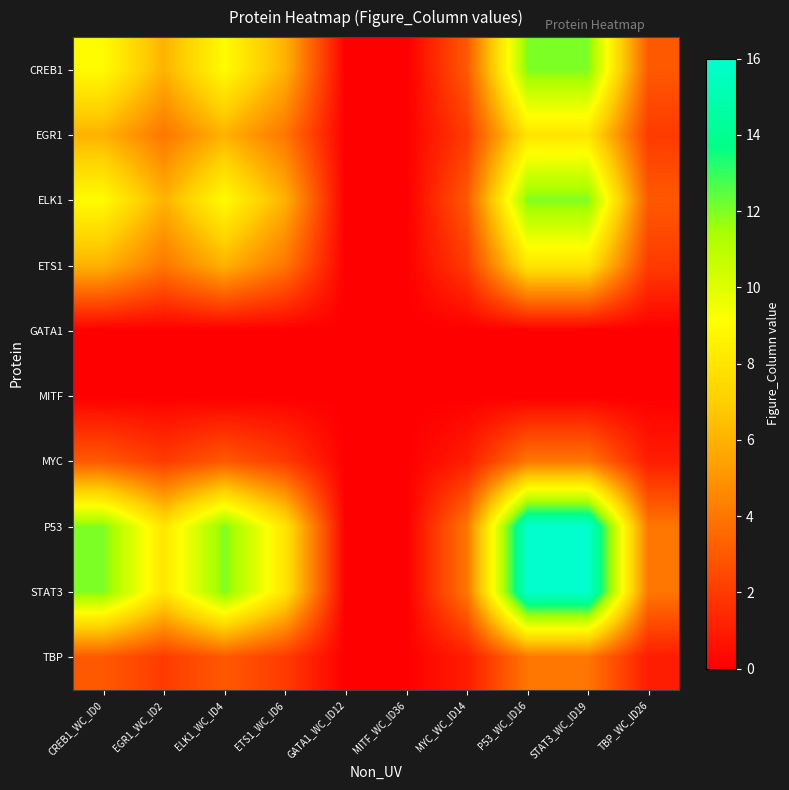

Reading right to left, list all the values displayed in this chart.

CREB1: TBP_WC_ID26=3	STAT3_WC_ID19=12	P53_WC_ID16=12	MYC_WC_ID14=3	MITF_WC_ID36=0	GATA1_WC_ID12=0	ETS1_WC_ID6=6	ELK1_WC_ID4=9	EGR1_WC_ID2=6	CREB1_WC_ID0=9
EGR1: TBP_WC_ID26=2	STAT3_WC_ID19=8	P53_WC_ID16=8	MYC_WC_ID14=2	MITF_WC_ID36=0	GATA1_WC_ID12=0	ETS1_WC_ID6=4	ELK1_WC_ID4=6	EGR1_WC_ID2=4	CREB1_WC_ID0=6
ELK1: TBP_WC_ID26=3	STAT3_WC_ID19=12	P53_WC_ID16=12	MYC_WC_ID14=3	MITF_WC_ID36=0	GATA1_WC_ID12=0	ETS1_WC_ID6=6	ELK1_WC_ID4=9	EGR1_WC_ID2=6	CREB1_WC_ID0=9
ETS1: TBP_WC_ID26=2	STAT3_WC_ID19=8	P53_WC_ID16=8	MYC_WC_ID14=2	MITF_WC_ID36=0	GATA1_WC_ID12=0	ETS1_WC_ID6=4	ELK1_WC_ID4=6	EGR1_WC_ID2=4	CREB1_WC_ID0=6
GATA1: TBP_WC_ID26=0	STAT3_WC_ID19=0	P53_WC_ID16=0	MYC_WC_ID14=0	MITF_WC_ID36=0	GATA1_WC_ID12=0	ETS1_WC_ID6=0	ELK1_WC_ID4=0	EGR1_WC_ID2=0	CREB1_WC_ID0=0
MITF: TBP_WC_ID26=0	STAT3_WC_ID19=0	P53_WC_ID16=0	MYC_WC_ID14=0	MITF_WC_ID36=0	GATA1_WC_ID12=0	ETS1_WC_ID6=0	ELK1_WC_ID4=0	EGR1_WC_ID2=0	CREB1_WC_ID0=0
MYC: TBP_WC_ID26=1	STAT3_WC_ID19=4	P53_WC_ID16=4	MYC_WC_ID14=1	MITF_WC_ID36=0	GATA1_WC_ID12=0	ETS1_WC_ID6=2	ELK1_WC_ID4=3	EGR1_WC_ID2=2	CREB1_WC_ID0=3
P53: TBP_WC_ID26=4	STAT3_WC_ID19=16	P53_WC_ID16=16	MYC_WC_ID14=4	MITF_WC_ID36=0	GATA1_WC_ID12=0	ETS1_WC_ID6=8	ELK1_WC_ID4=12	EGR1_WC_ID2=8	CREB1_WC_ID0=12
STAT3: TBP_WC_ID26=4	STAT3_WC_ID19=16	P53_WC_ID16=16	MYC_WC_ID14=4	MITF_WC_ID36=0	GATA1_WC_ID12=0	ETS1_WC_ID6=8	ELK1_WC_ID4=12	EGR1_WC_ID2=8	CREB1_WC_ID0=12
TBP: TBP_WC_ID26=1	STAT3_WC_ID19=4	P53_WC_ID16=4	MYC_WC_ID14=1	MITF_WC_ID36=0	GATA1_WC_ID12=0	ETS1_WC_ID6=2	ELK1_WC_ID4=3	EGR1_WC_ID2=2	CREB1_WC_ID0=3